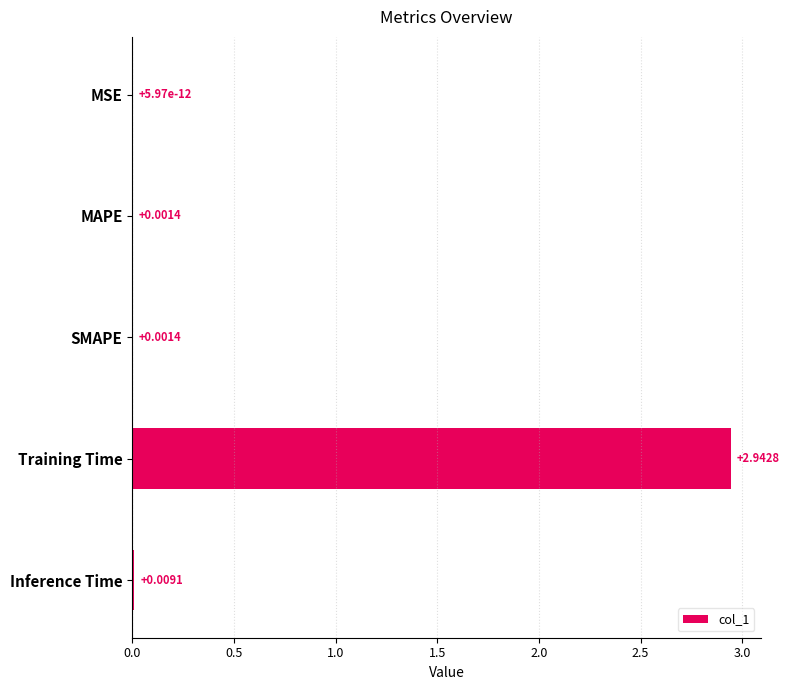

Which has a higher value, Inference Time or Training Time?

Training Time